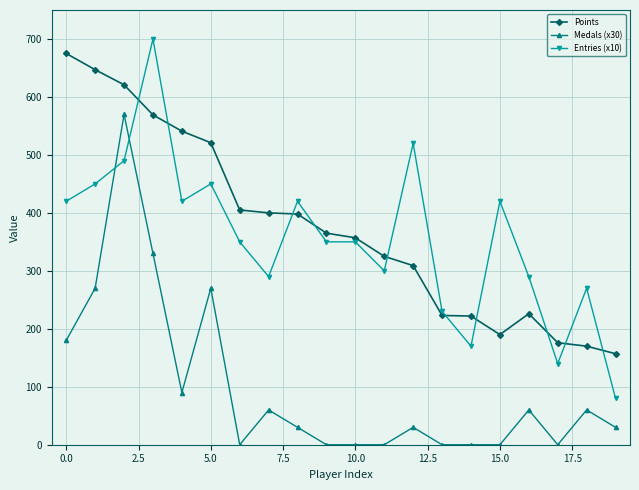

What is the highest value of the Points series?

675